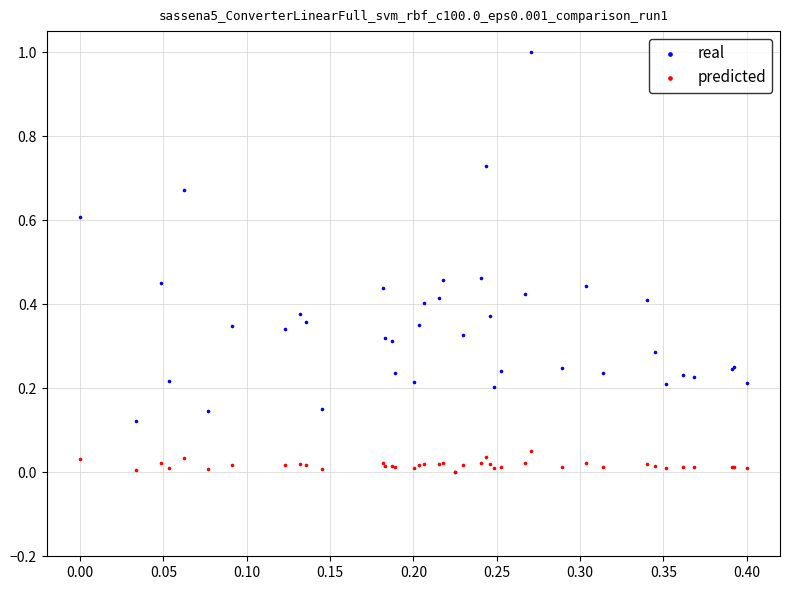

Which series contains the highest Y value?

real